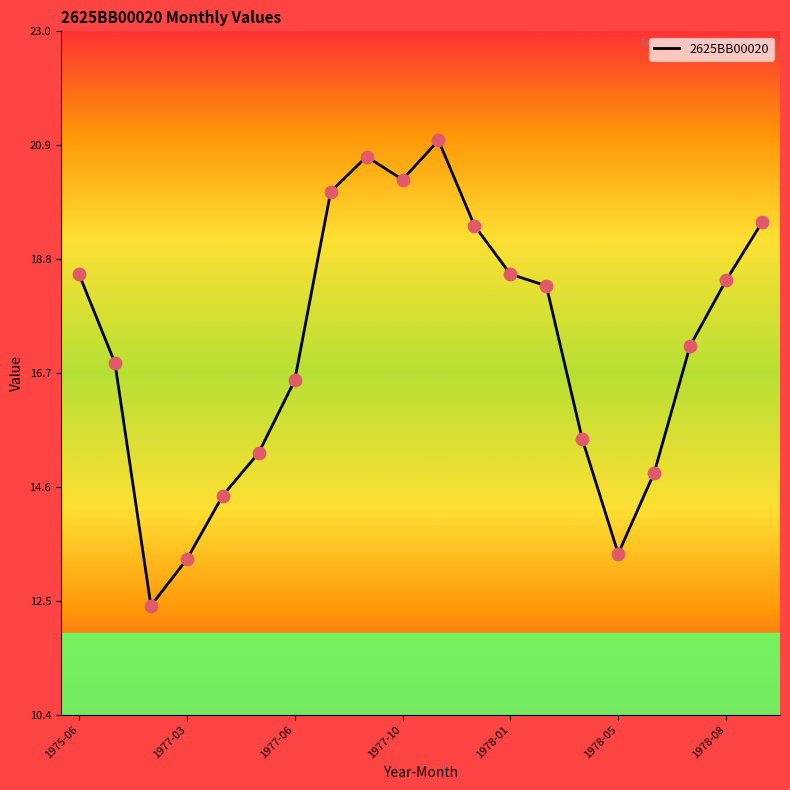

What is the minimum value shown in the chart?

12.4